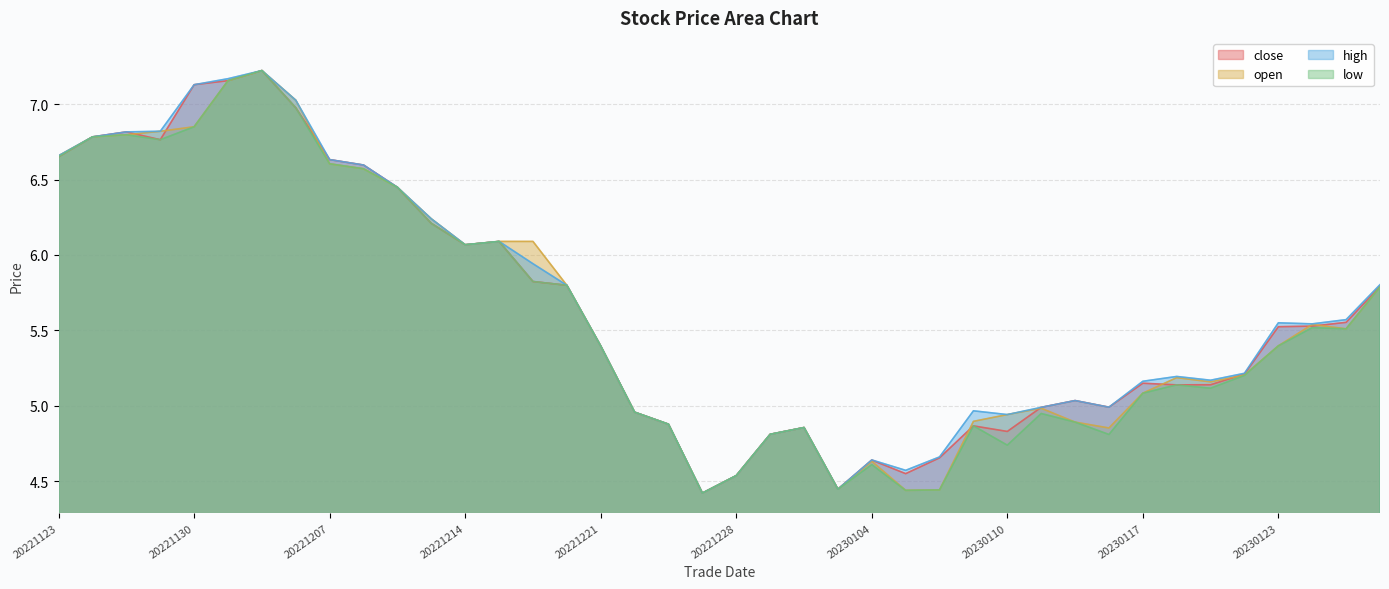

What is the sum of the high values at 20221221 and 20221128?

12.2